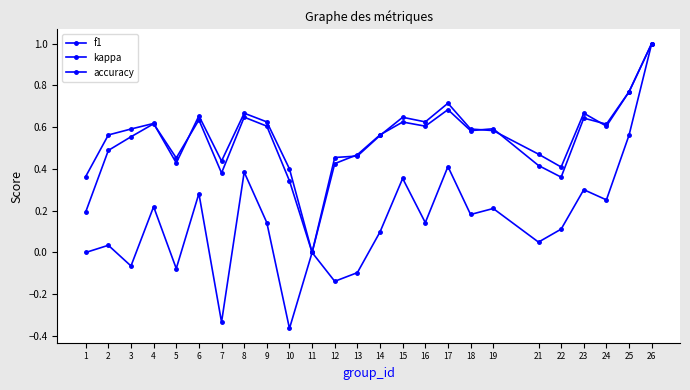

How many positive values does the accuracy series have?

24